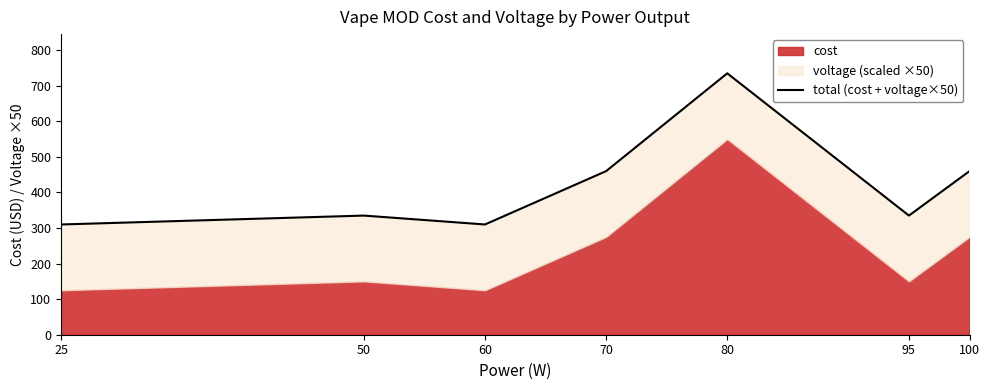

What is the value of the 4th point from the left?

460